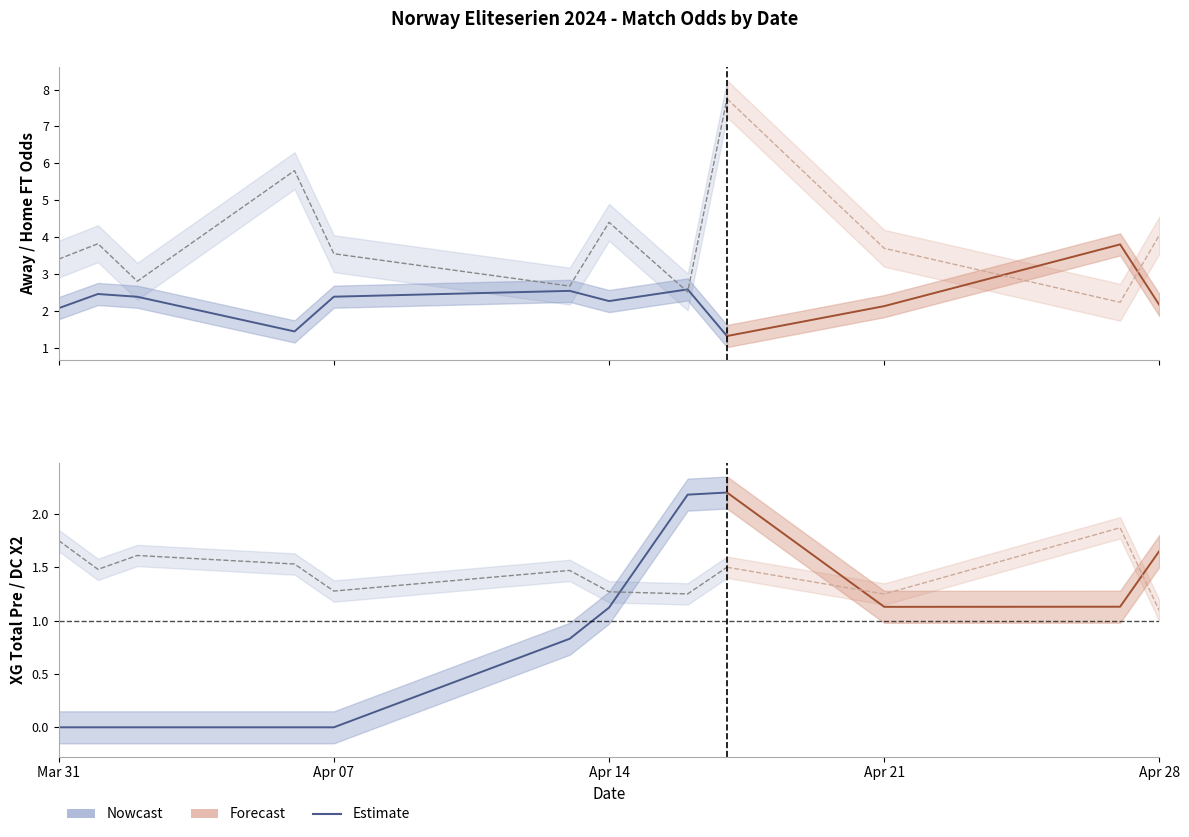

What is the value of the Odd_A_FT point at the 2nd from the left?

3.8